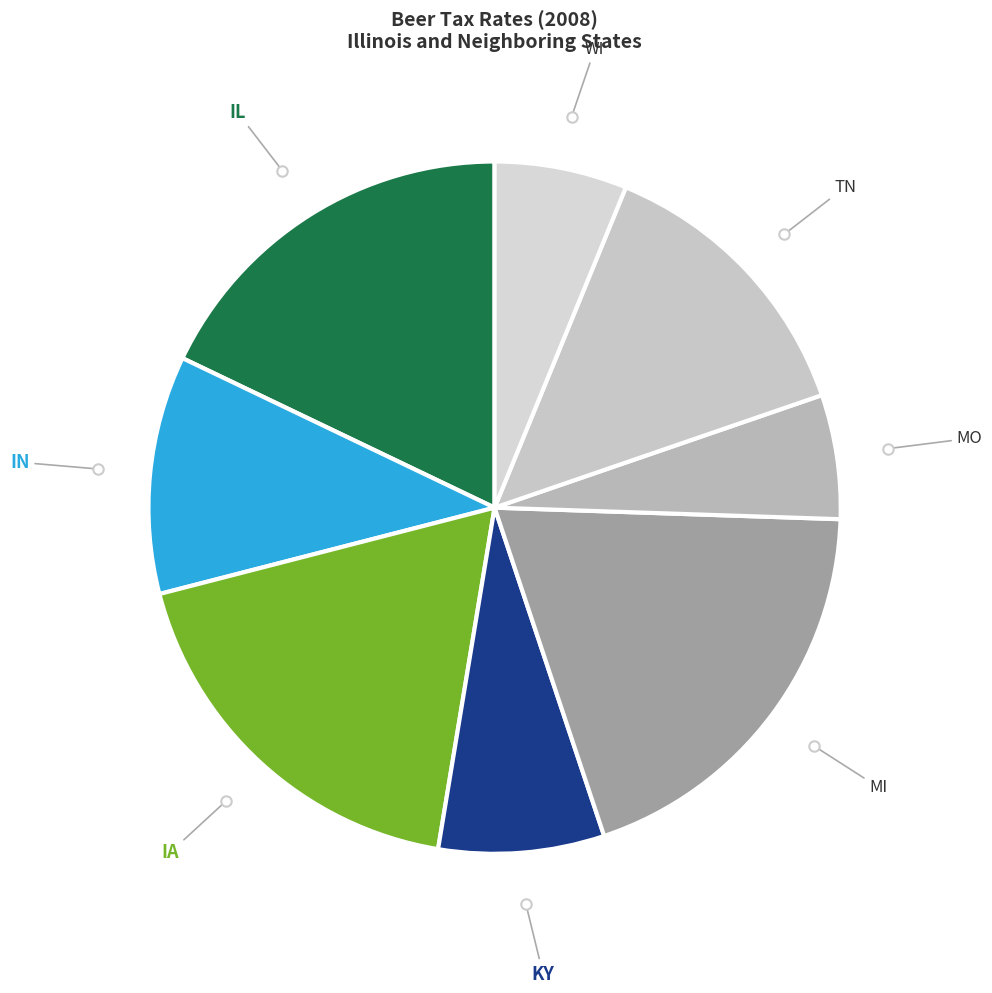

Is it true that KY is 8% of the pie?

True